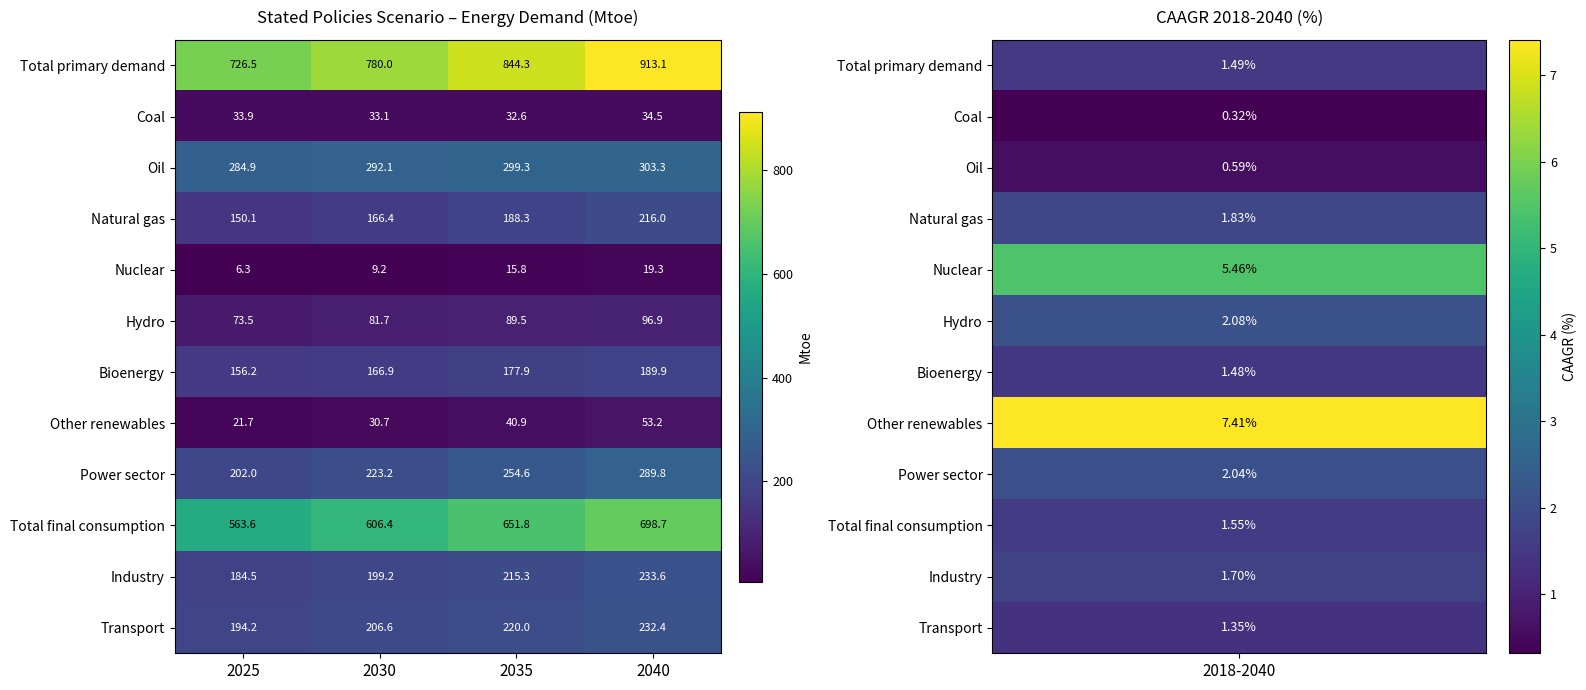

Which category has the lowest value in the Natural gas series?

2025